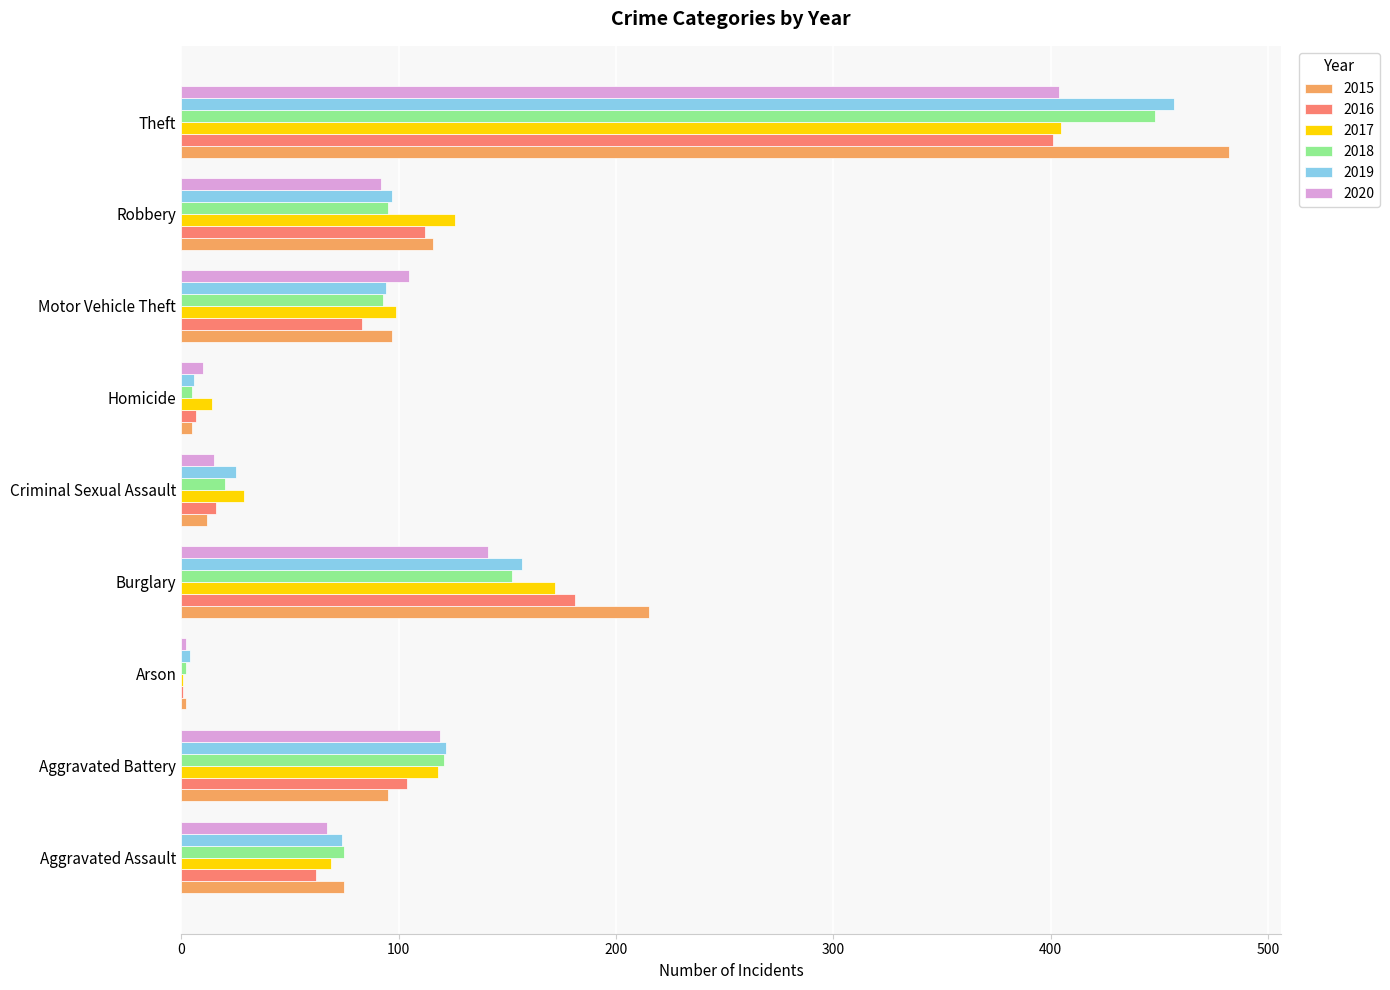

What is the sum of all 2016 values?

967